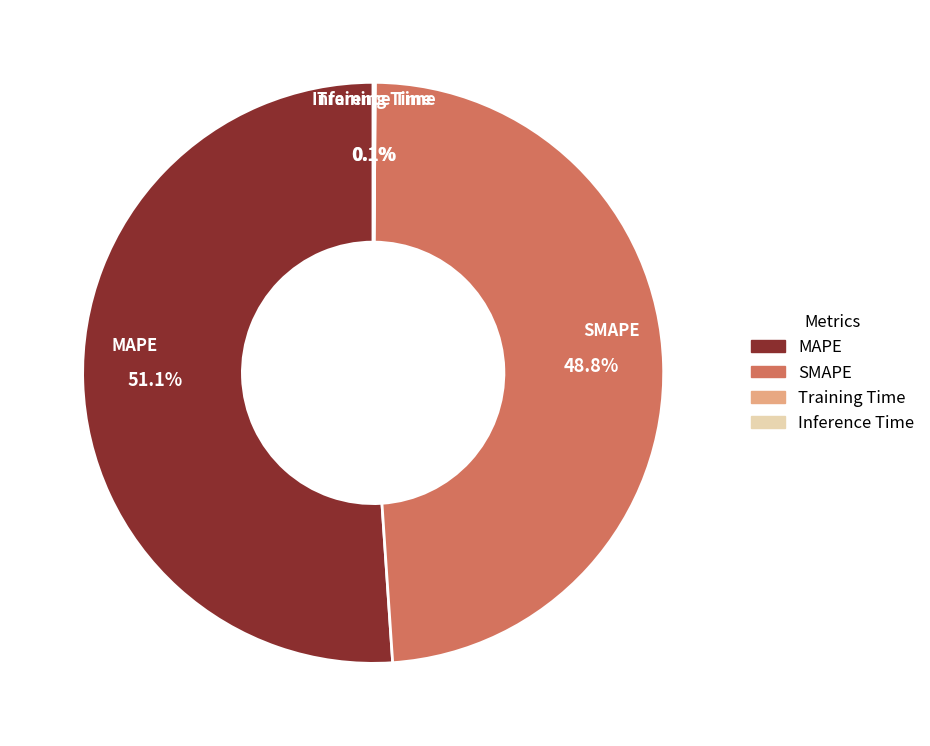

Does MAPE account for over 50% of the chart?

Yes